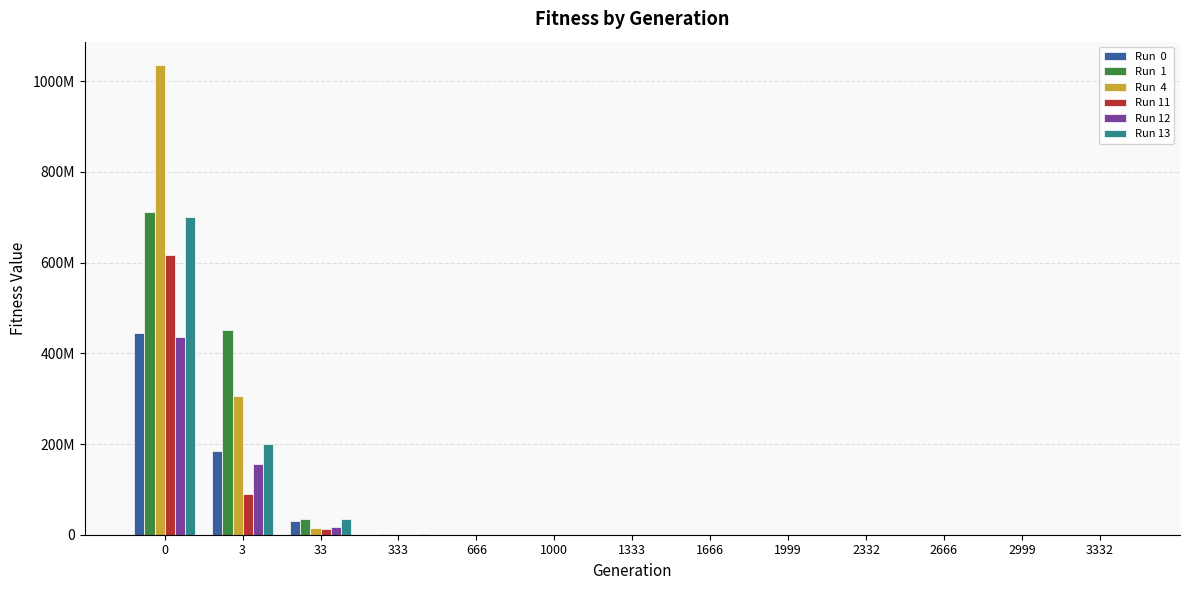

Which label corresponds to the smallest value in the chart?

3332